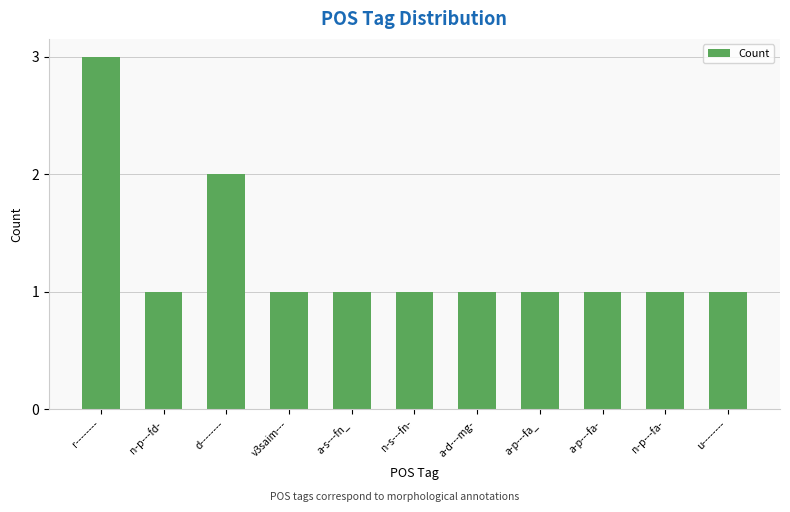

Where is the data nearest to the value 2?

d--------